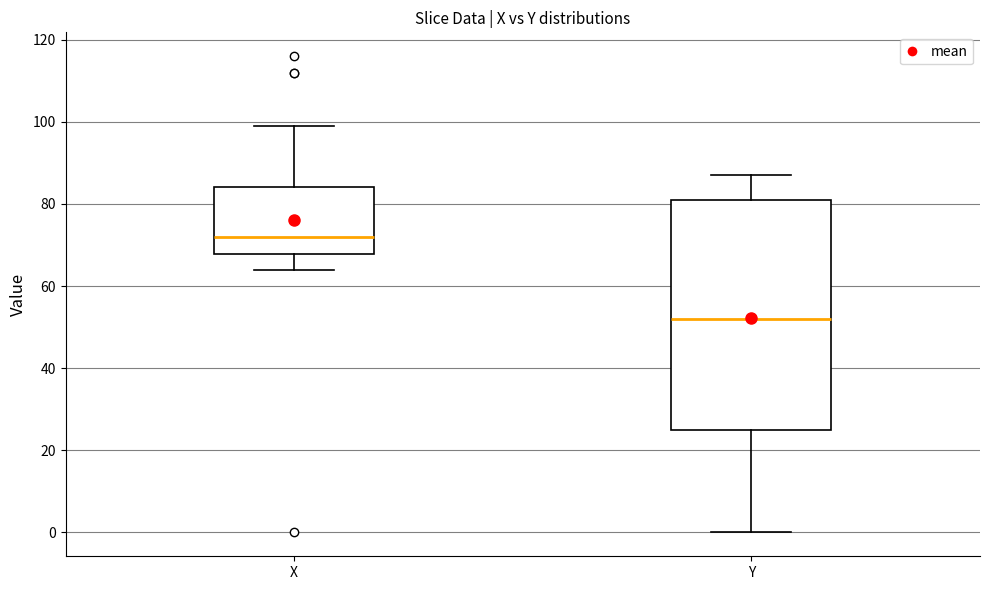

Reading left to right, transcribe this box plot: for each box, give where its median line is, the range the box spans, and where its two whiskers end, as read against the y-axis. The values are not printed on the chart, so give them approximately, as read against the axis.

X: median 72, box 68 to 84, whiskers 64 to 100
Y: median 52, box 26 to 82, whiskers 0 to 88